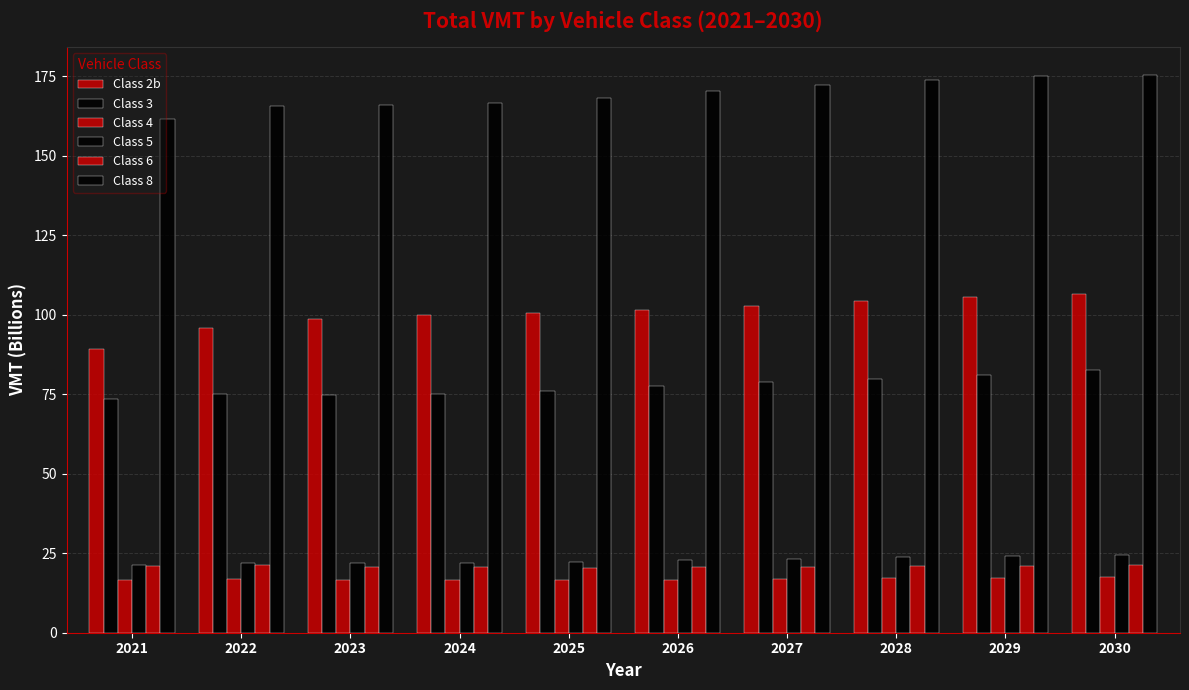

Reading left to right, extract all data points from this chart.

Class 2b: 2021=89.4	2022=96.0	2023=98.8	2024=100.1	2025=100.5	2026=101.4	2027=102.8	2028=104.2	2029=105.5	2030=106.6
Class 3: 2021=73.5	2022=75.1	2023=74.7	2024=75.1	2025=76.2	2026=77.6	2027=78.8	2028=80.0	2029=81.1	2030=82.5
Class 4: 2021=16.5	2022=16.8	2023=16.6	2024=16.5	2025=16.6	2026=16.7	2027=16.9	2028=17.1	2029=17.3	2030=17.4
Class 5: 2021=21.2	2022=21.8	2023=21.9	2024=22.1	2025=22.4	2026=22.9	2027=23.3	2028=23.8	2029=24.2	2030=24.6
Class 6: 2021=21.1	2022=21.2	2023=20.8	2024=20.5	2025=20.5	2026=20.6	2027=20.7	2028=20.9	2029=21.1	2030=21.2
Class 8: 2021=161.5	2022=165.8	2023=166.0	2024=166.6	2025=168.2	2026=170.5	2027=172.4	2028=174.0	2029=175.0	2030=175.5